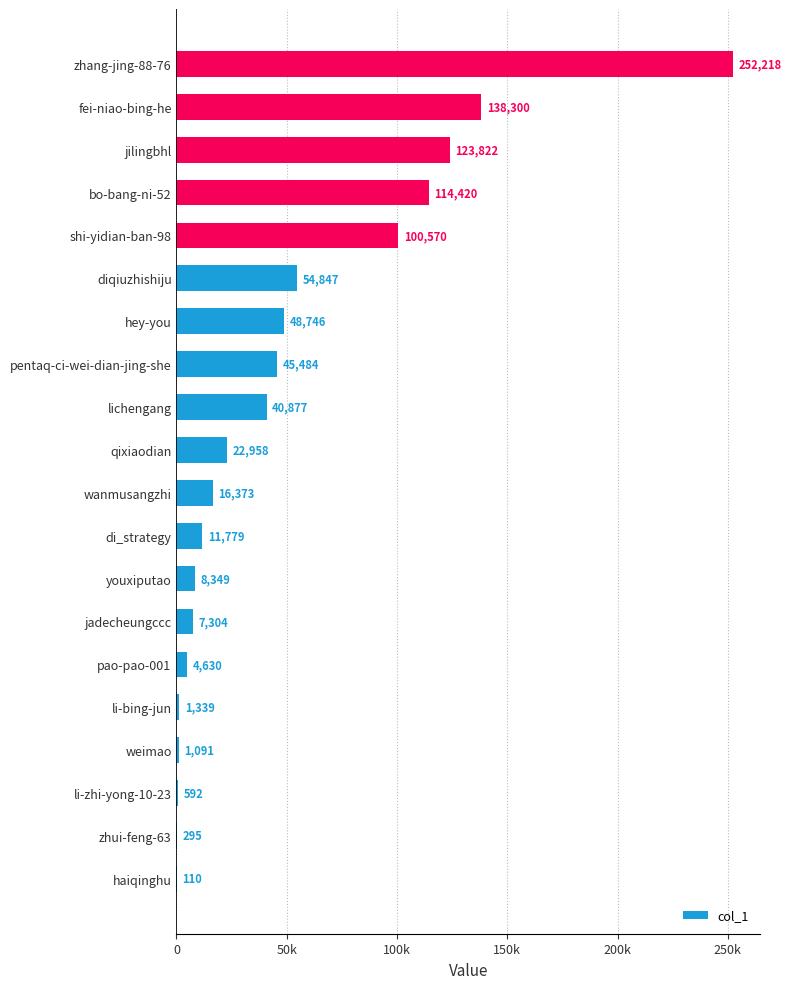

Are the bars horizontal?

Yes